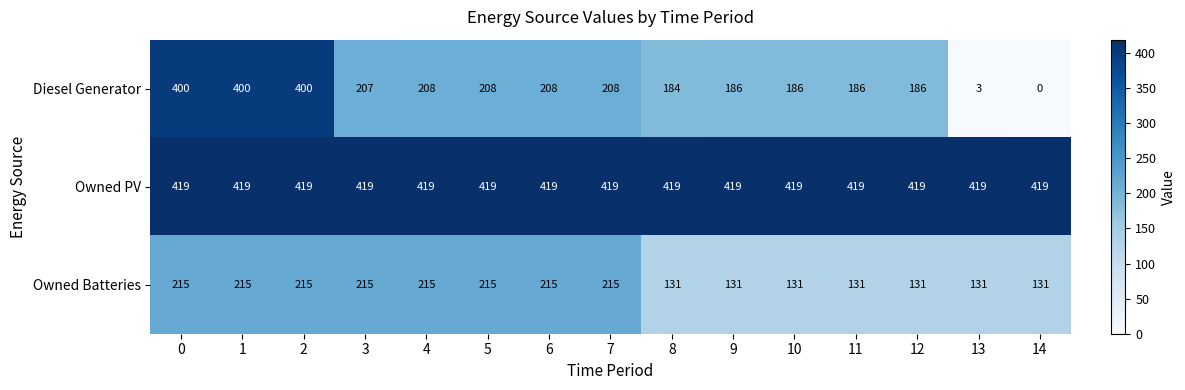

Which series has the largest range (max minus min)?

Diesel Generator